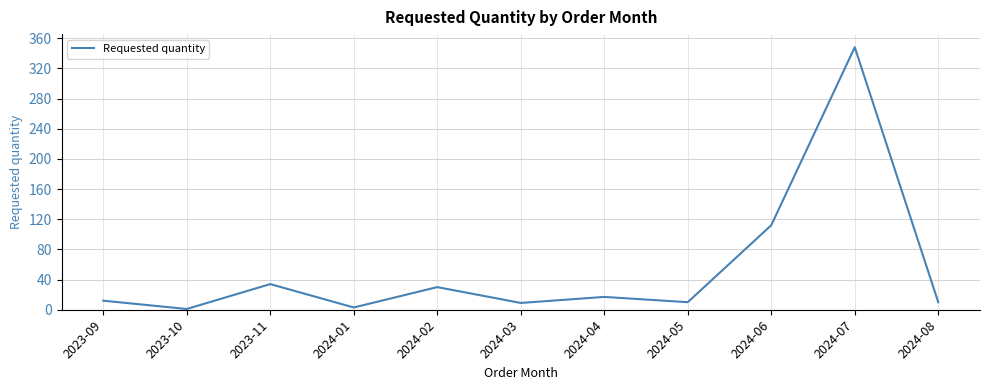

What is the average value?

53